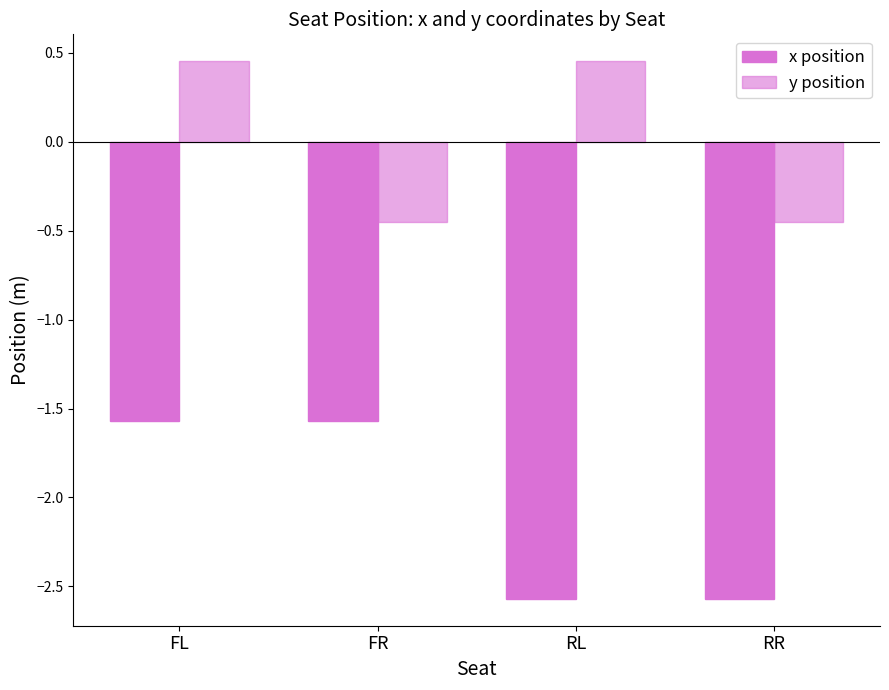

What is the label of the 2nd bar from the left?

FR